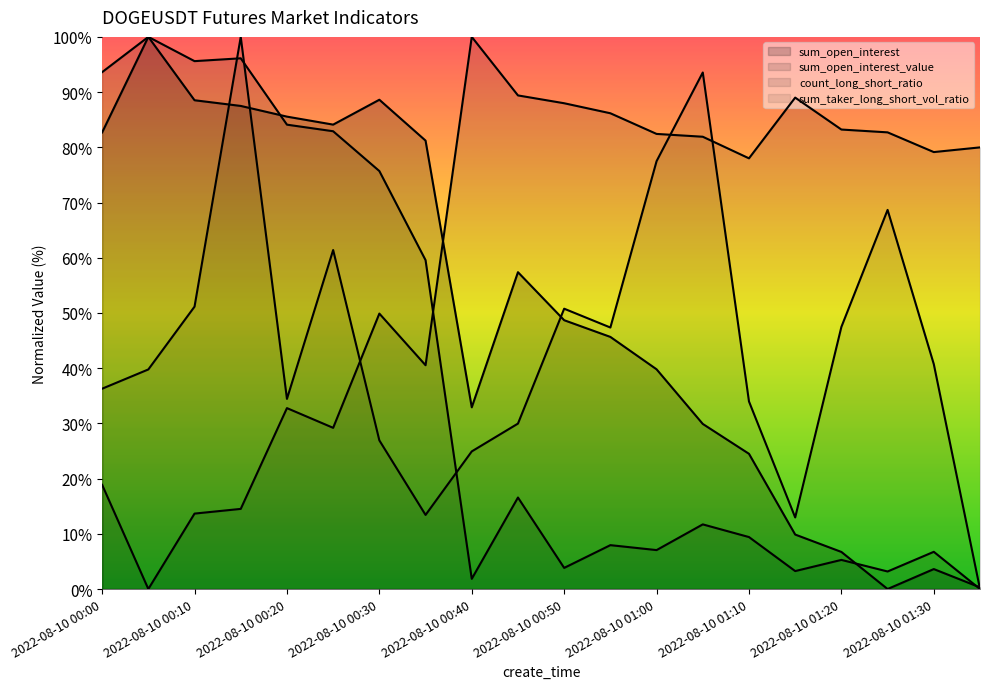

At which category does count_long_short_ratio reach its first local valley?

2022-08-10 00:05